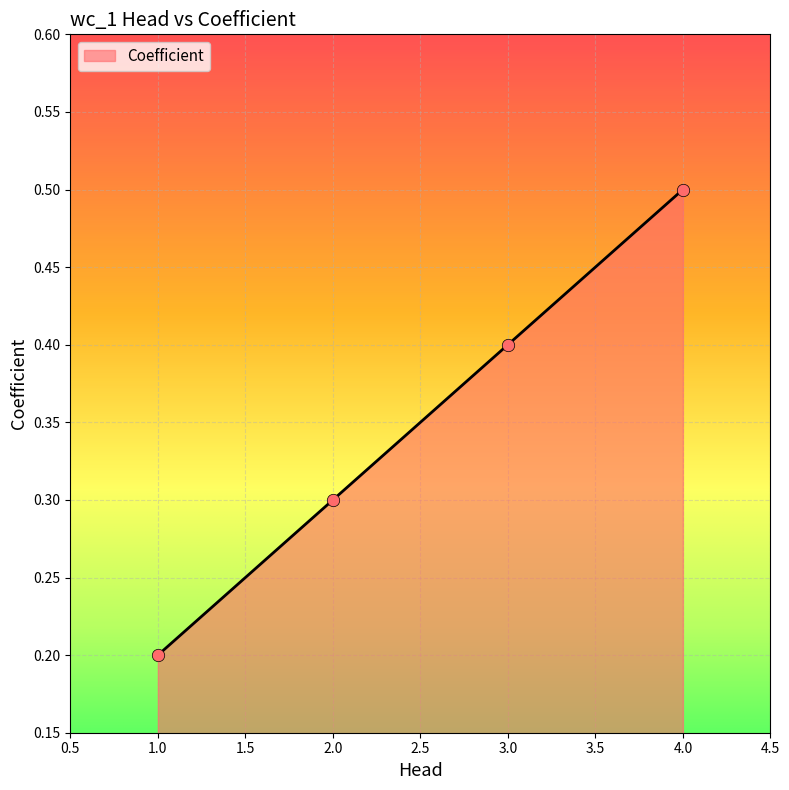

Which has a higher value, 3.0 or 2.0?

3.0